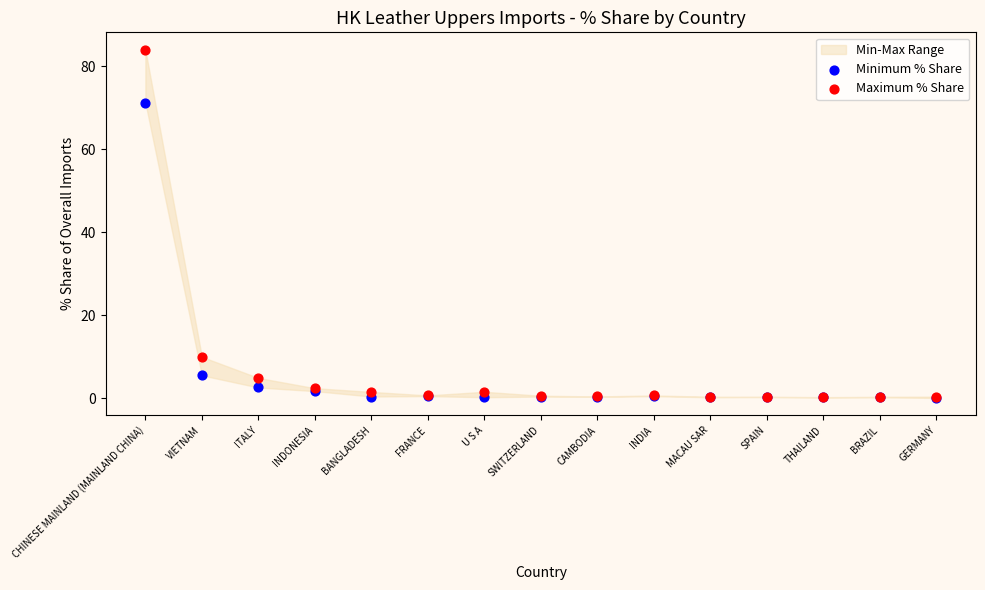

In the Minimum % Share series, what Y value is closest to 35?

5.6